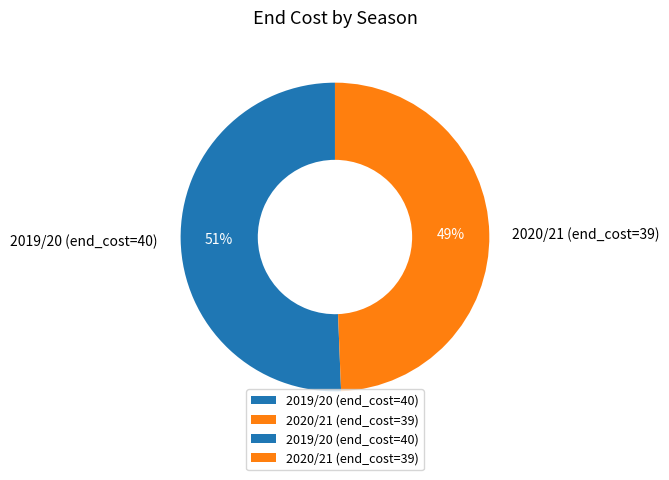

Does any single category account for the majority?

Yes